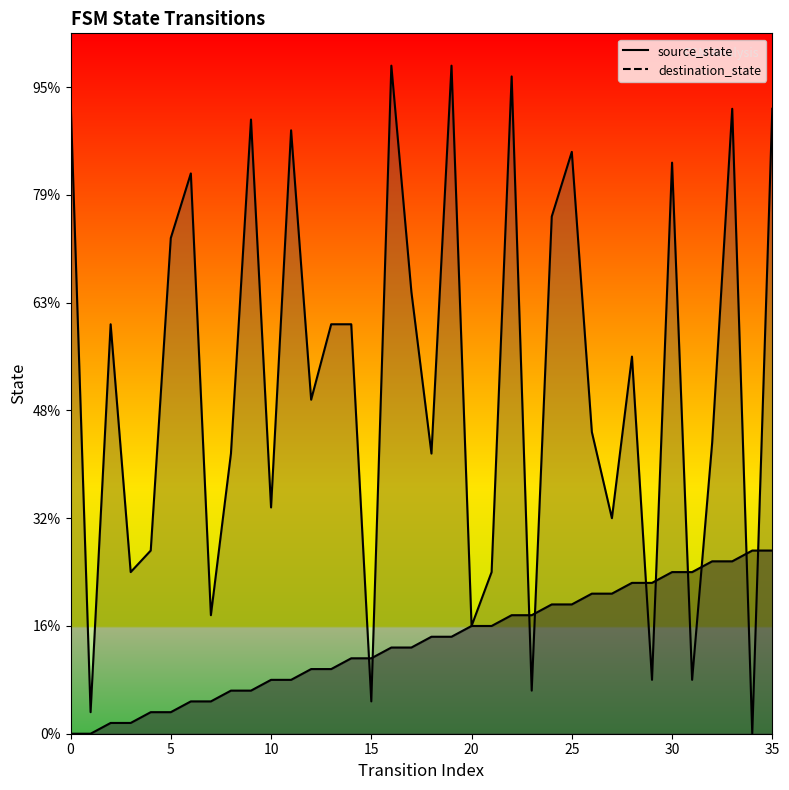

Is the value of source_state at 21 greater than the value of destination_state at 15?

Yes